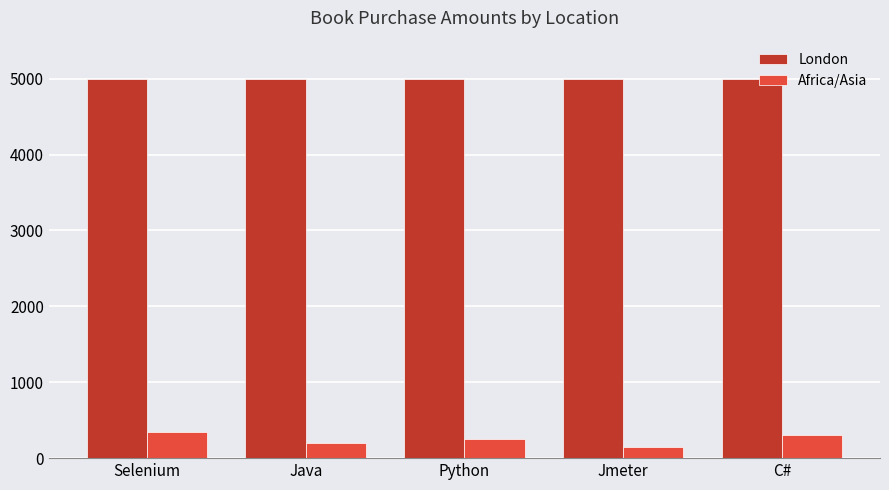

Which series has the widest spread of values?

Africa/Asia